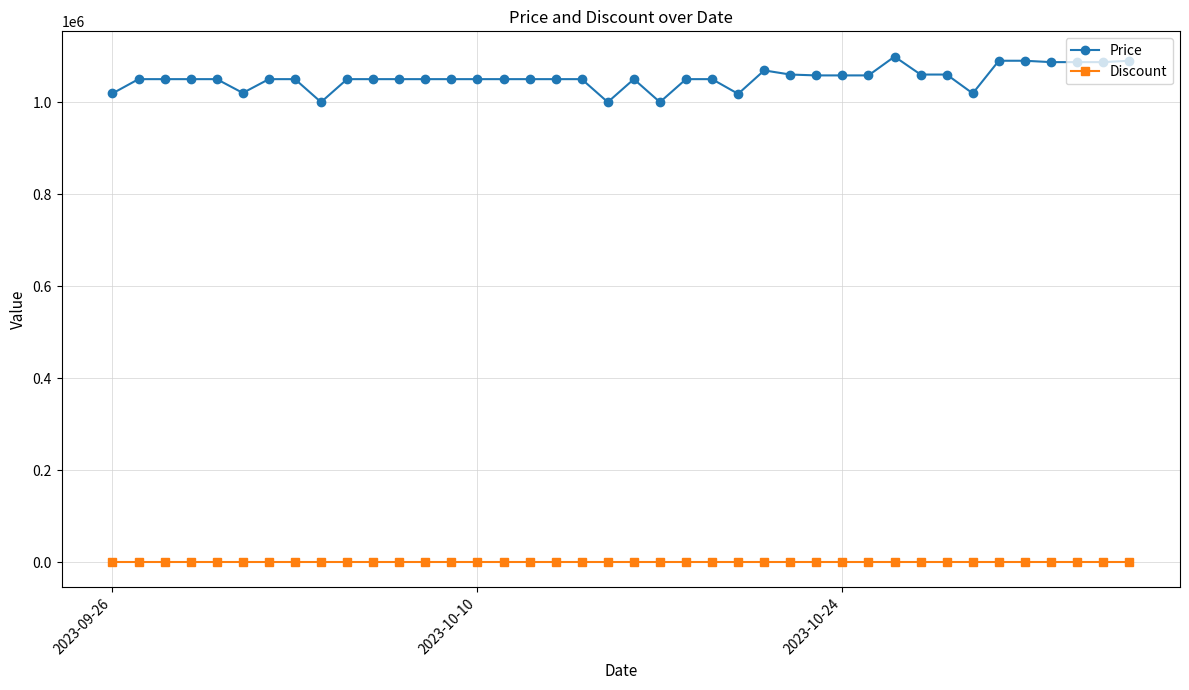

True or false: Price has more than 1 points higher than both neighbors.

True